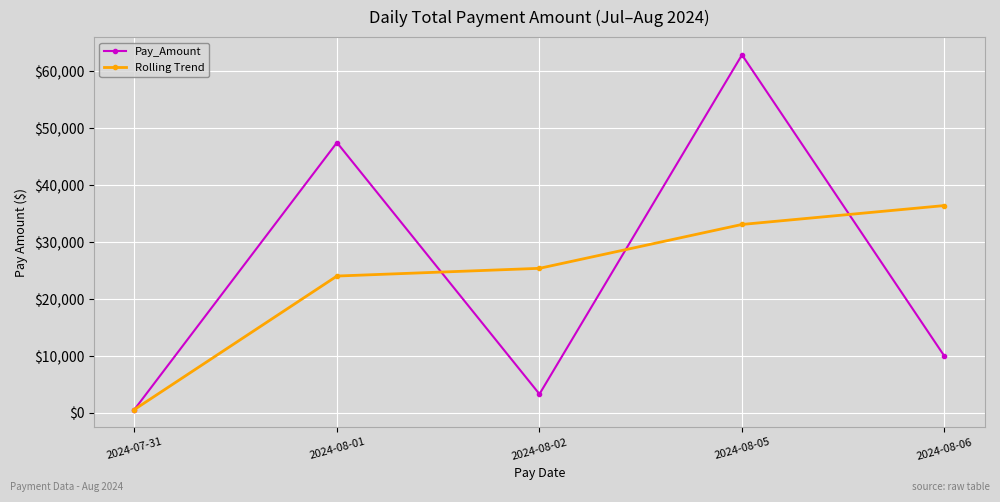

The Rolling Trend series shows 44740.6 at 2024-08-02. True or false?

False